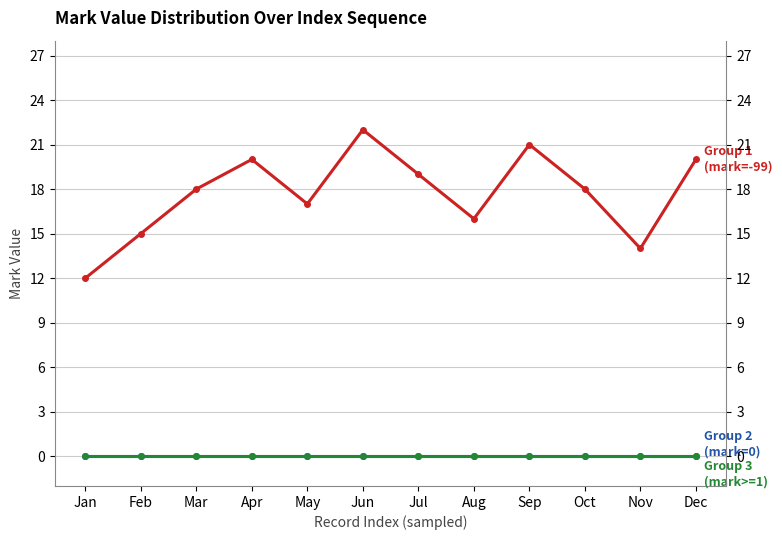

Is this an area chart (filled region under the line)?

No